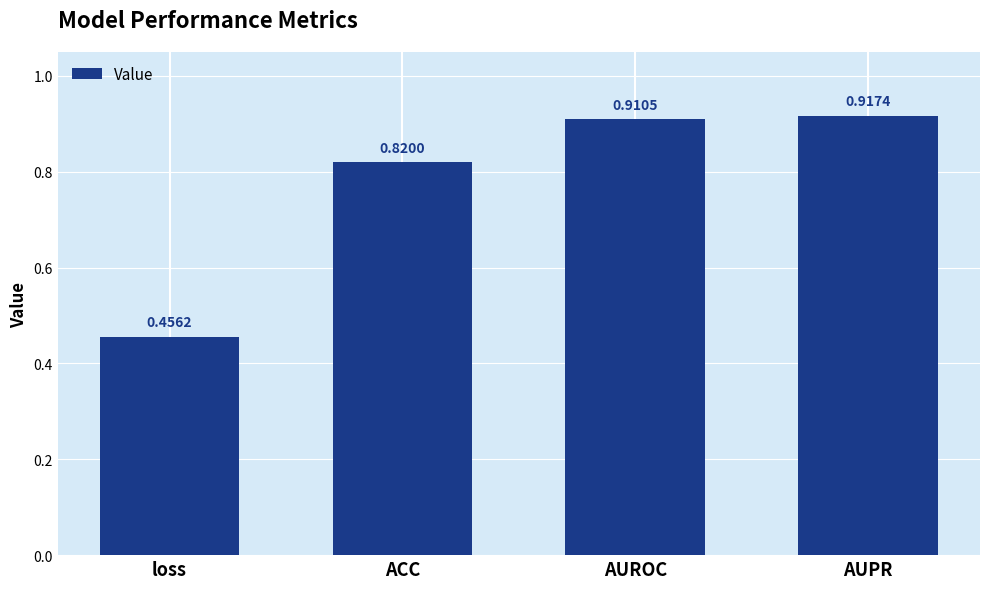

What is the sum of the values at loss and AUROC?

1.4